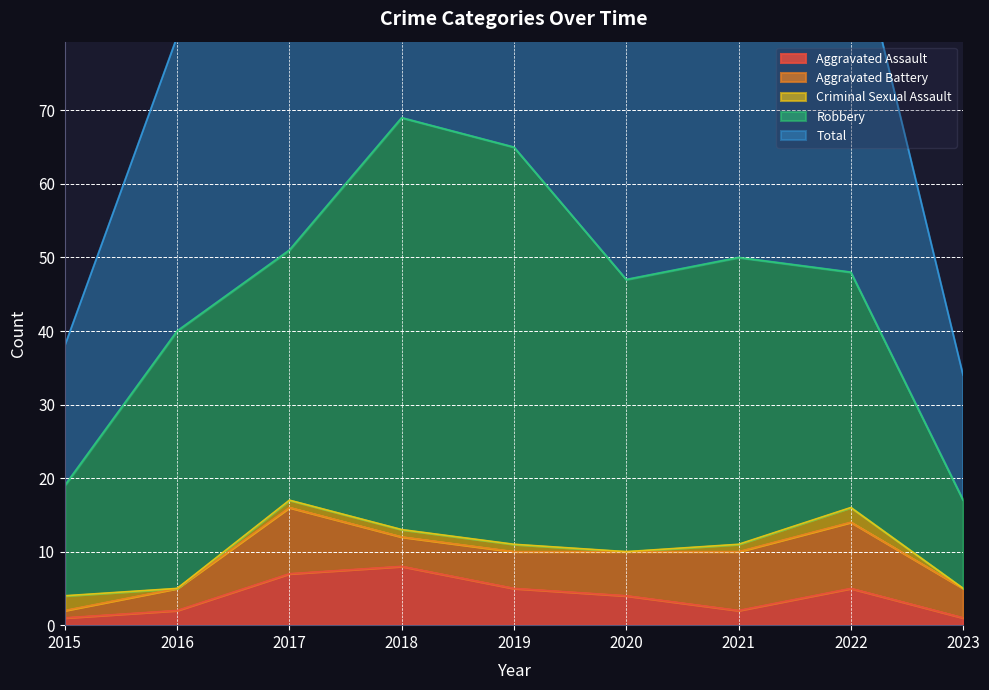

What is the difference between the highest and lowest values at 2018?

68